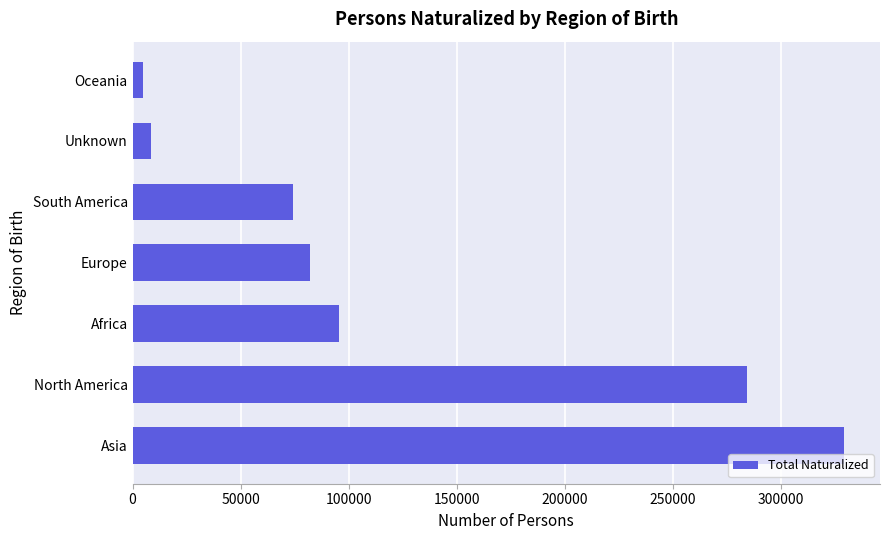

The chart shows a value of 82040 at Europe. True or false?

True